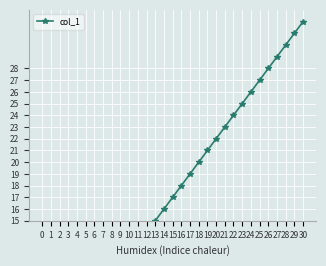

What is the difference between the values at 9 and 30?

21